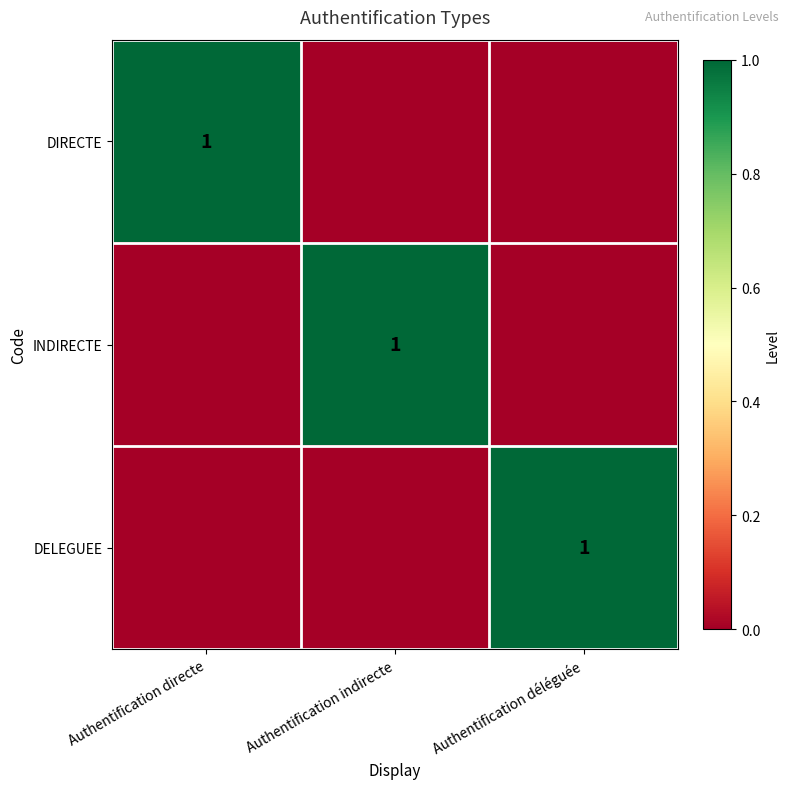

Is it true that DIRECTE equals 1 at Authentification directe?

True